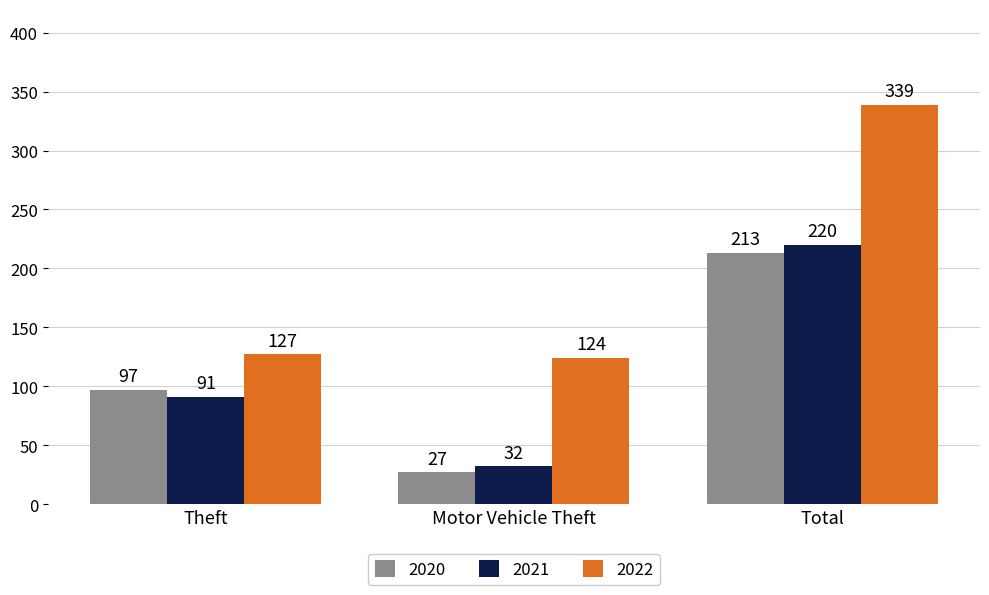

Reading left to right, extract all data points from this chart.

2020: 97	27	213
2021: 91	32	220
2022: 127	124	339